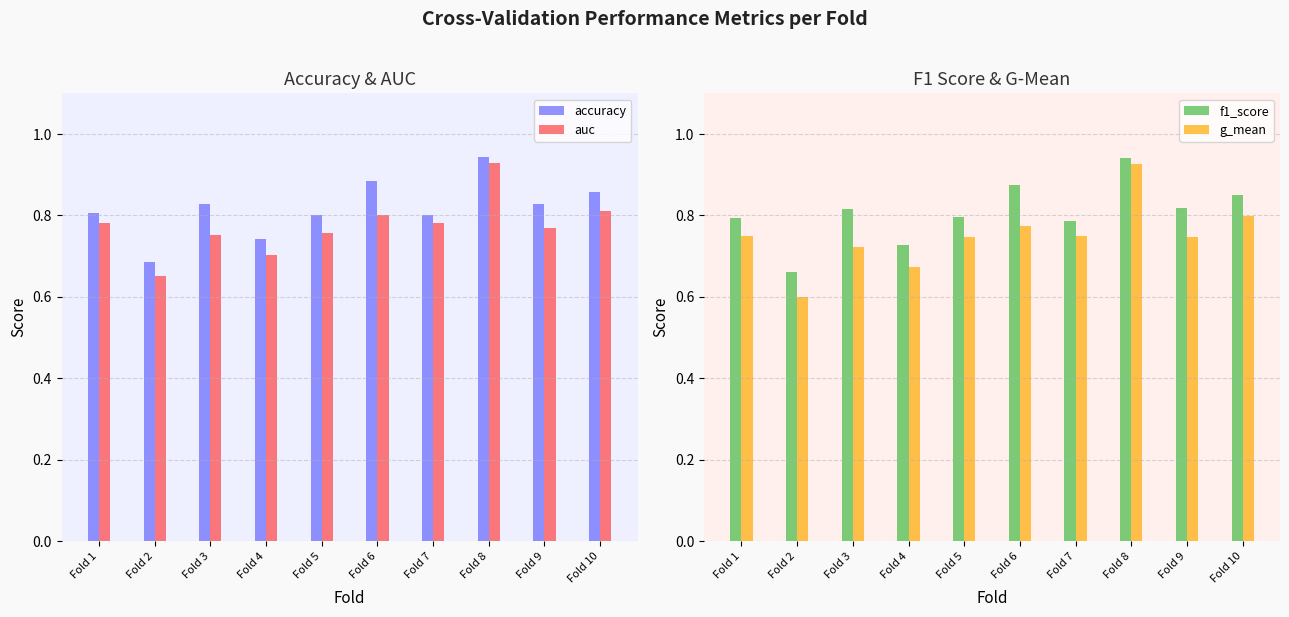

Which series has the largest range (max minus min)?

g_mean